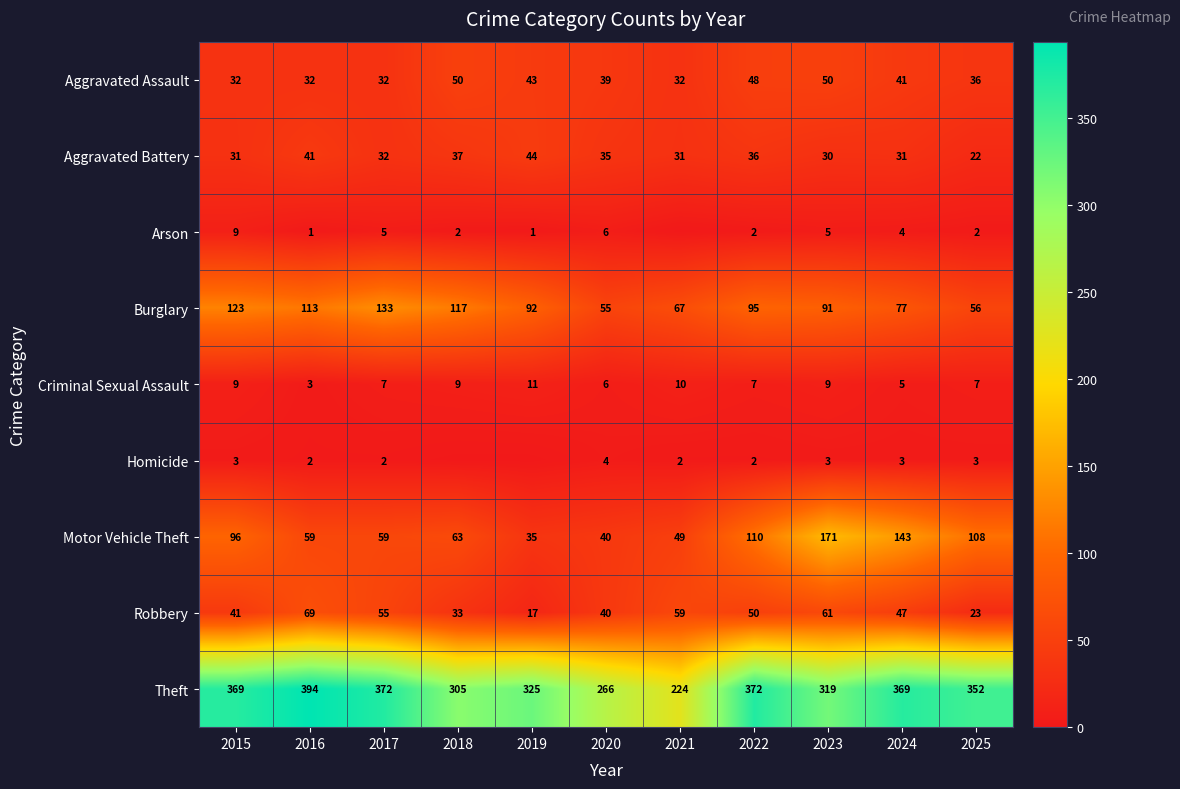

What is the difference between the maximum and minimum values in the Theft series?

170